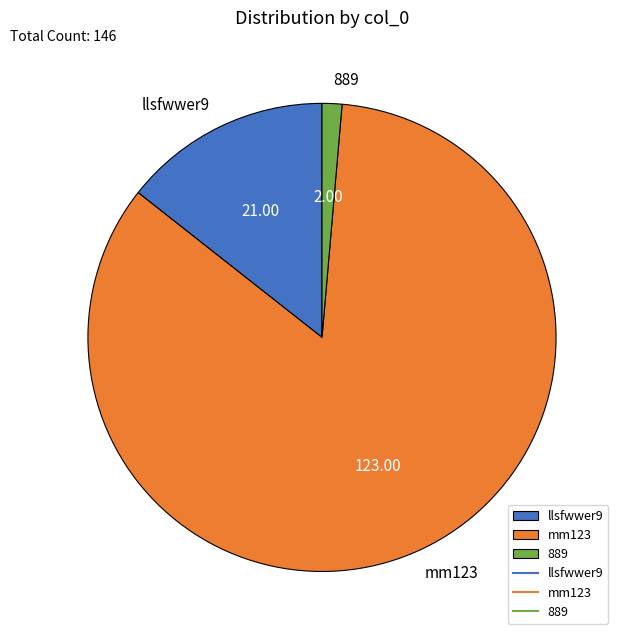

Which category has the smallest portion of the pie?

889